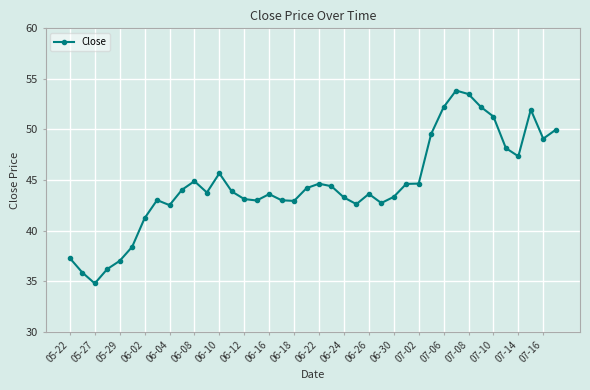

What is the value of the 30th point from the left?

49.5